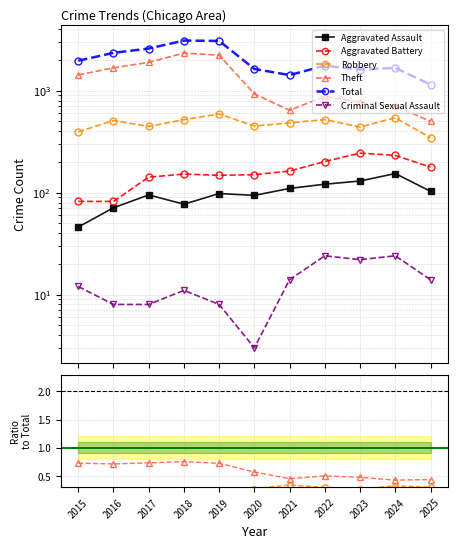

How many distinct data groups are displayed?

6